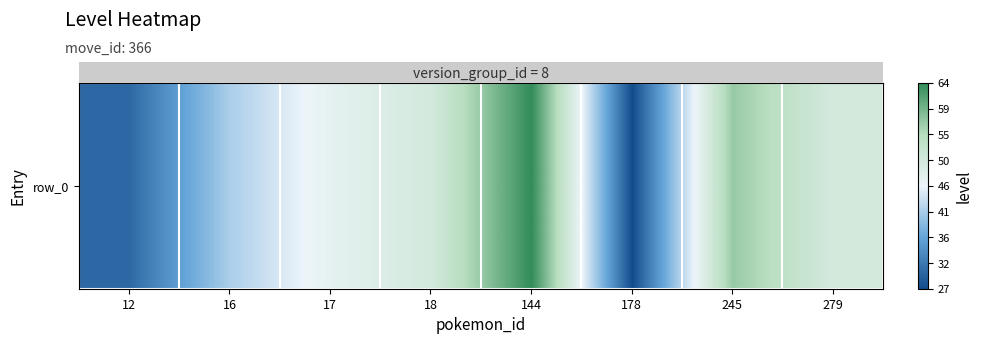

The chart shows a value of 50 at 279. True or false?

True